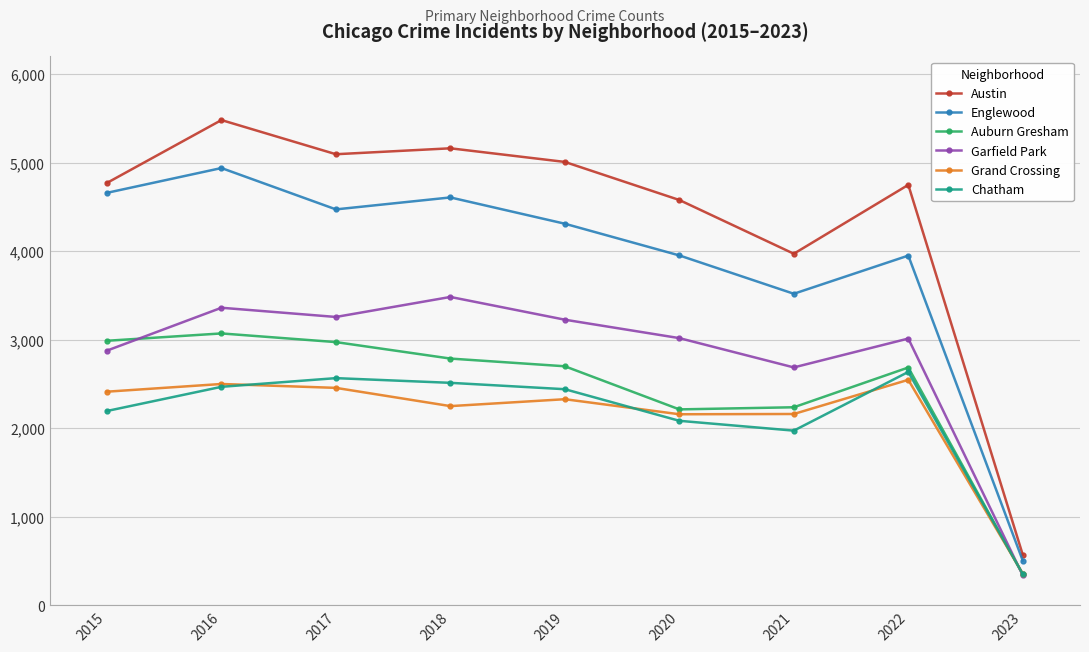

At which category is the sum across all series the highest?

2016